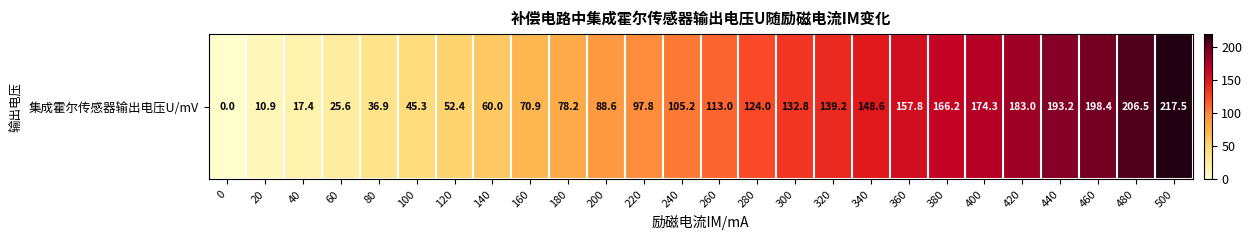

What is the approximate value at 340?

148.6